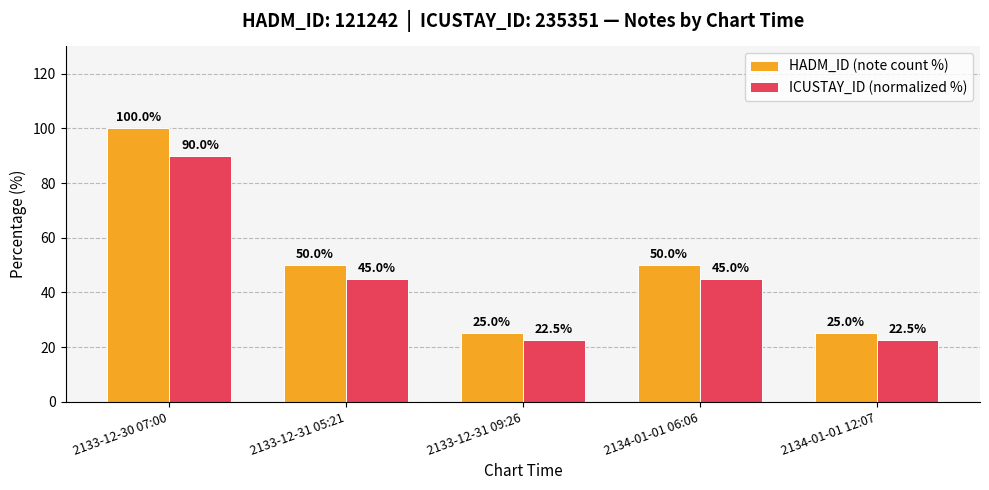

Rank the series at 2133-12-30 07:00 from highest to lowest value.

HADM_ID (note count %), ICUSTAY_ID (normalized %)